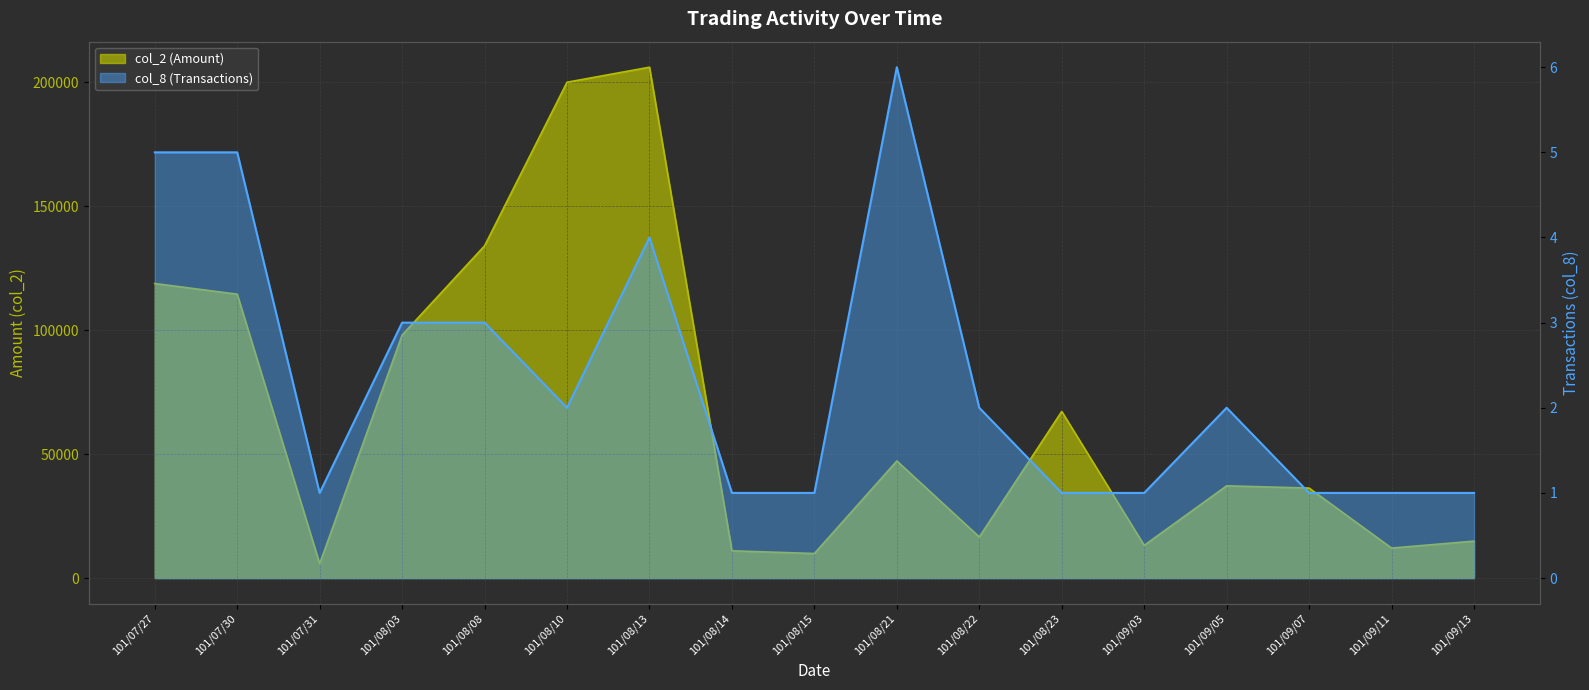

True or false: col_8 (Transactions) has a value of 2 at 101/08/14.

False